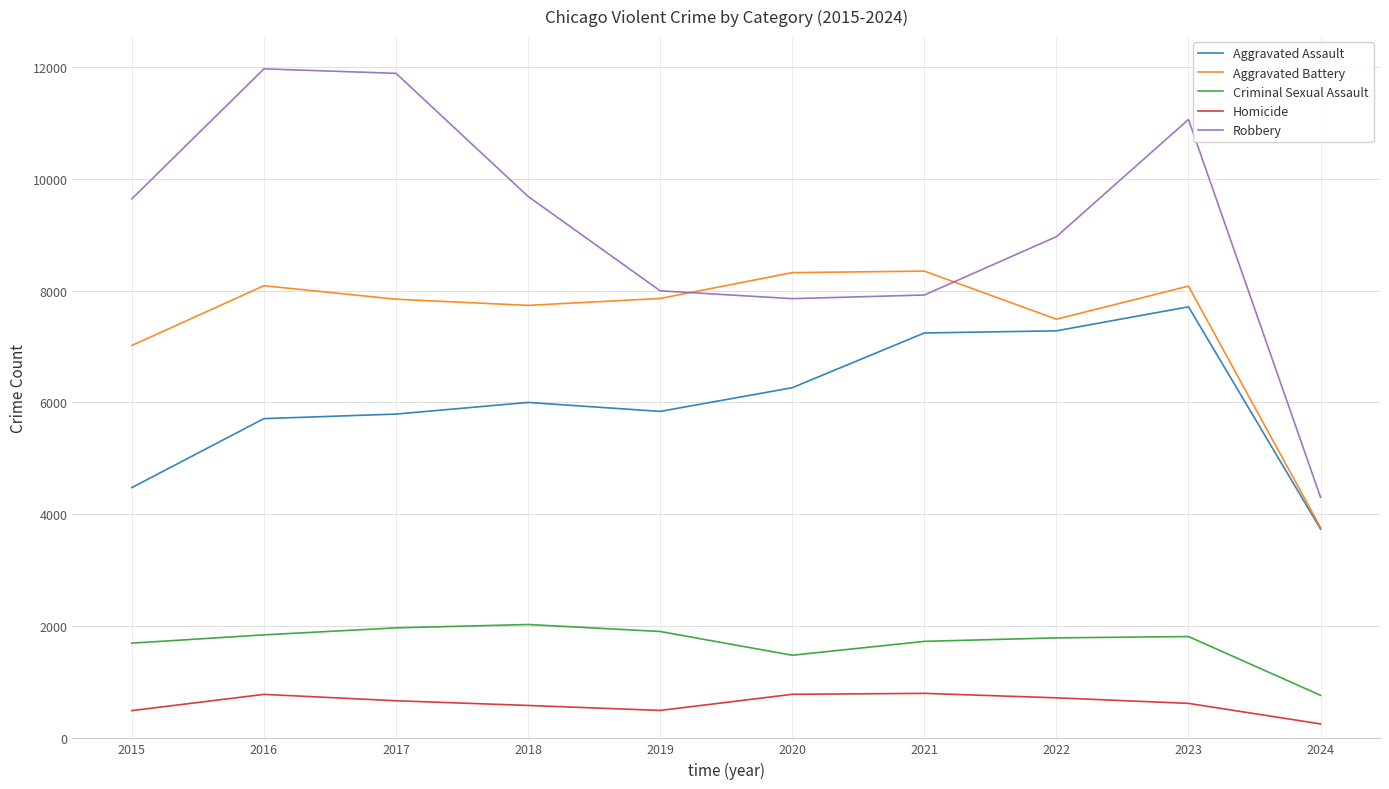

True or false: Criminal Sexual Assault has a value of 1849 at 2016.

True